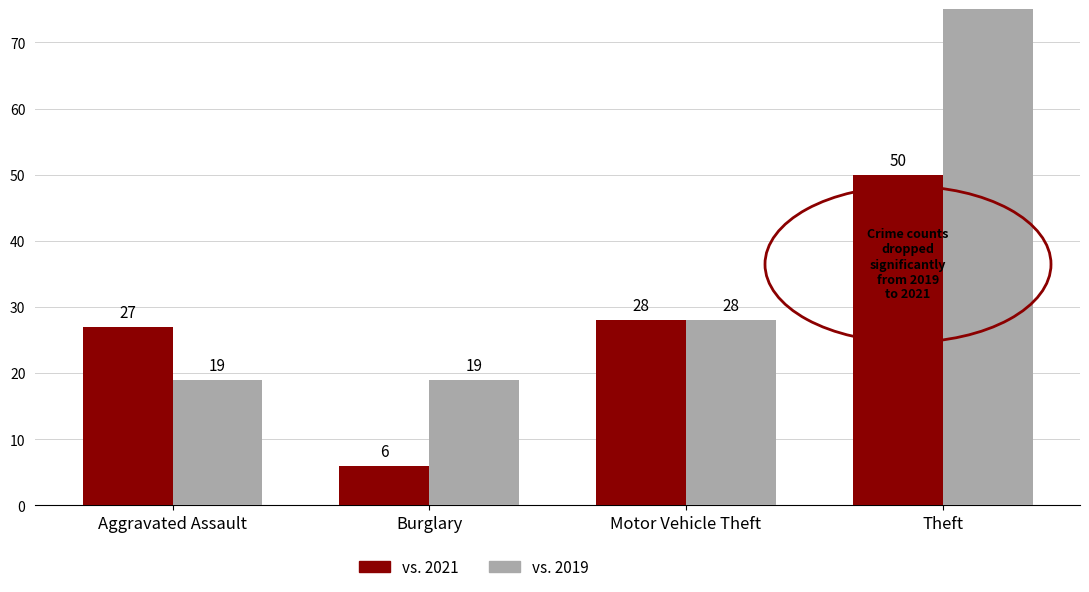

At which label does vs. 2019 reach its minimum?

Aggravated Assault